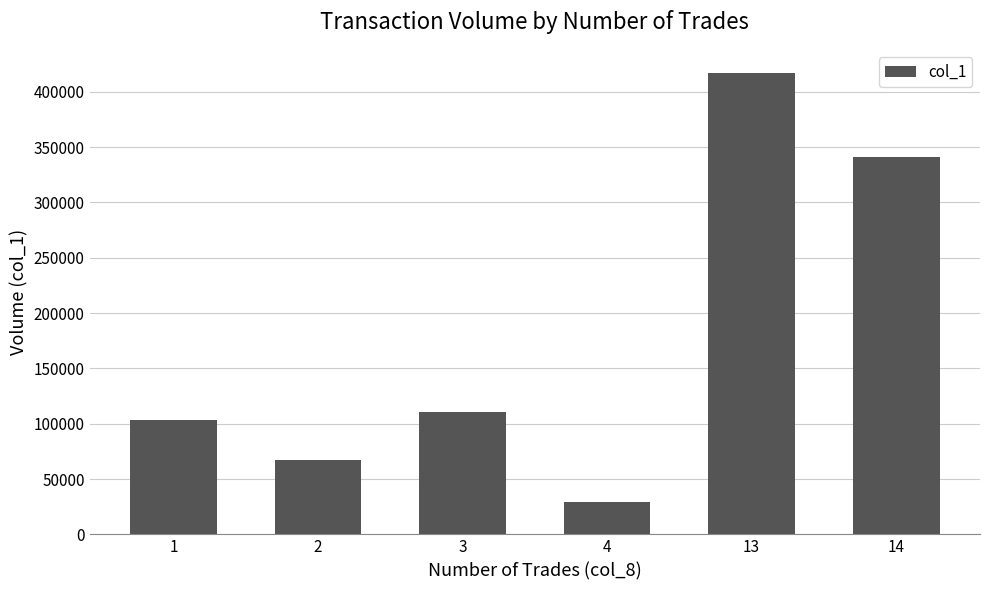

What is the difference between the values at 1 and 14?

238000